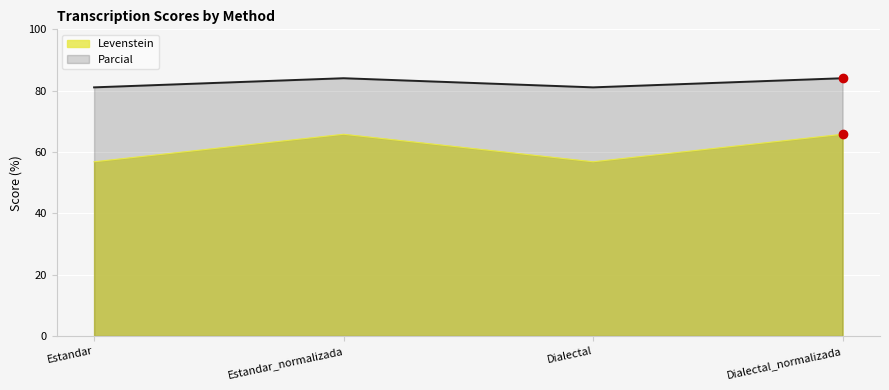

True or false: Levenstein has more than 2 interior local peaks.

False